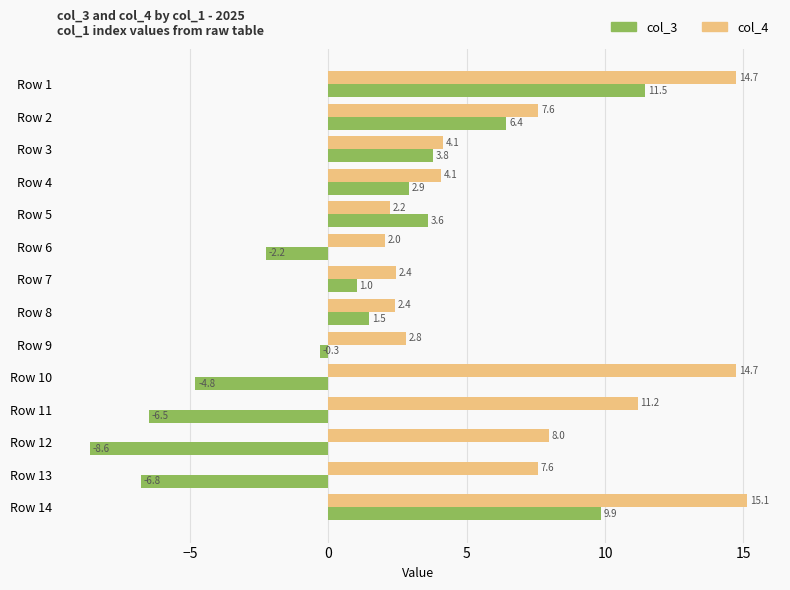

True or false: col_3 has a value of 9.9 at Row 14.

True